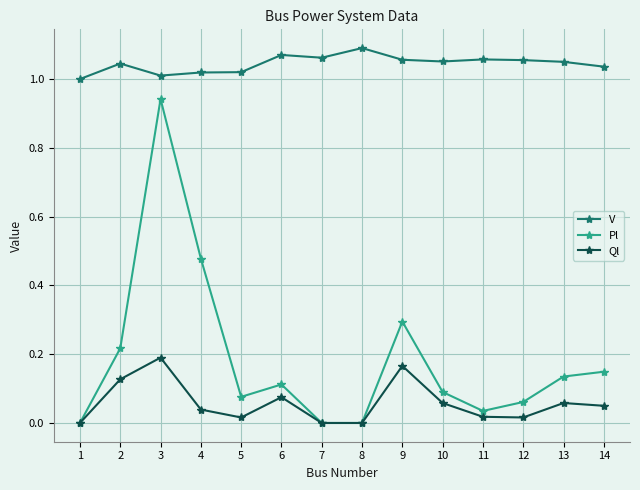

Where is the first local maximum for Ql?

3